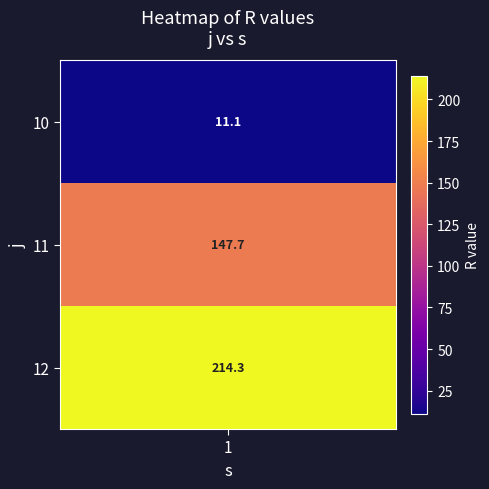

Approximately how many times larger is the value at 10 compared to 11?

0.1